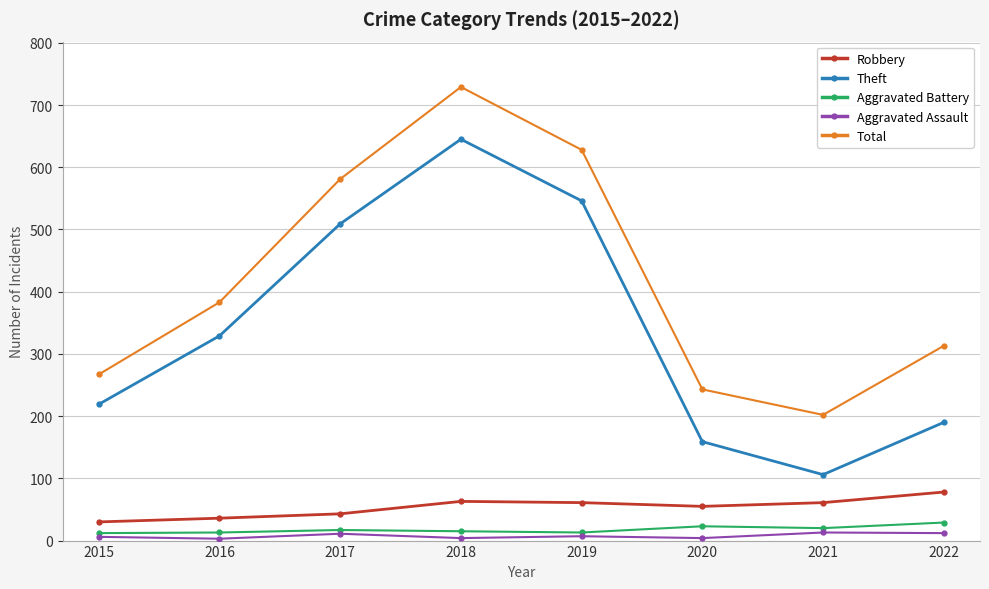

At which category is the sum across all series the highest?

2018